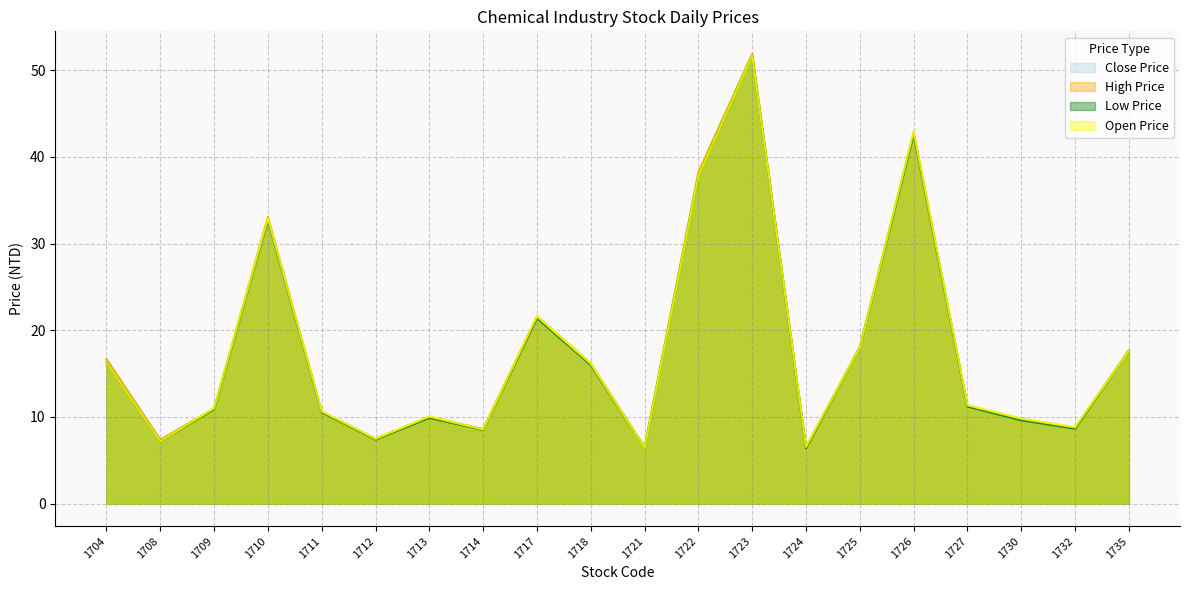

True or false: Low Price has a value of 42.6 at 1726.

True